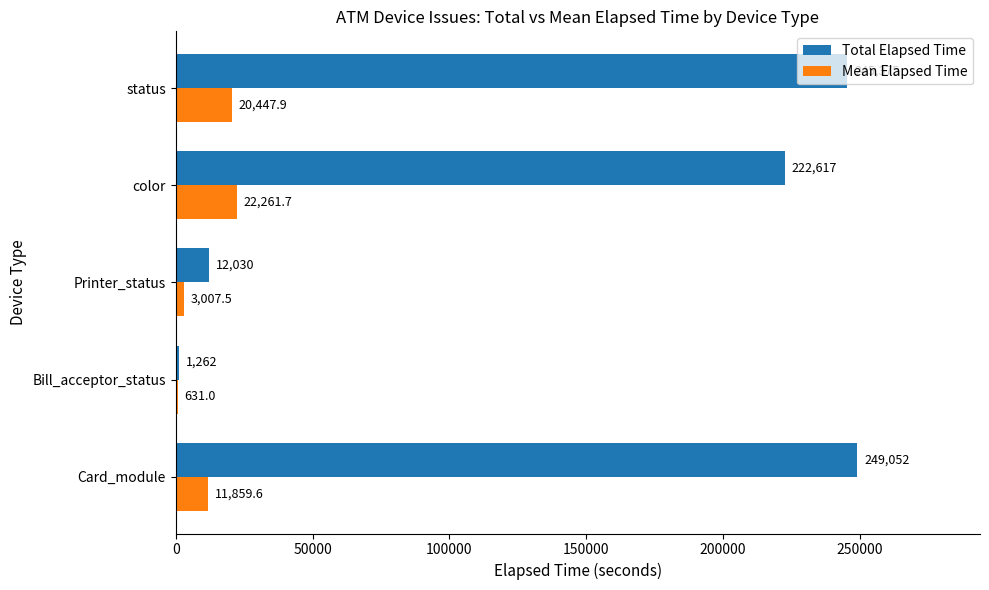

At which category is the sum across all series the highest?

status